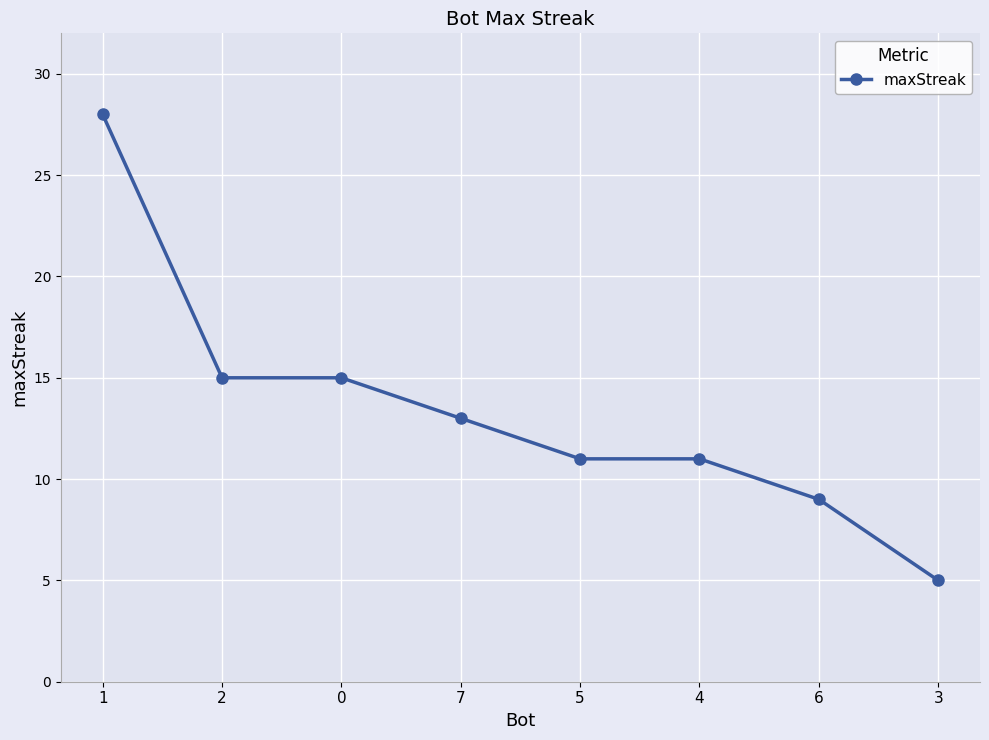

Is this an area chart (filled region under the line)?

No